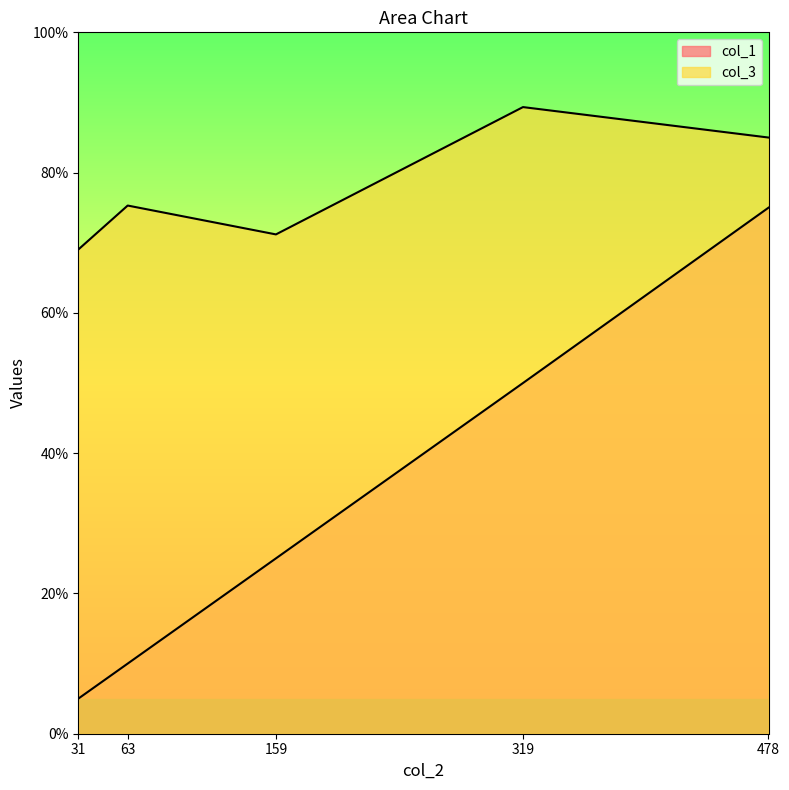

At which category is the sum across all series the highest?

478